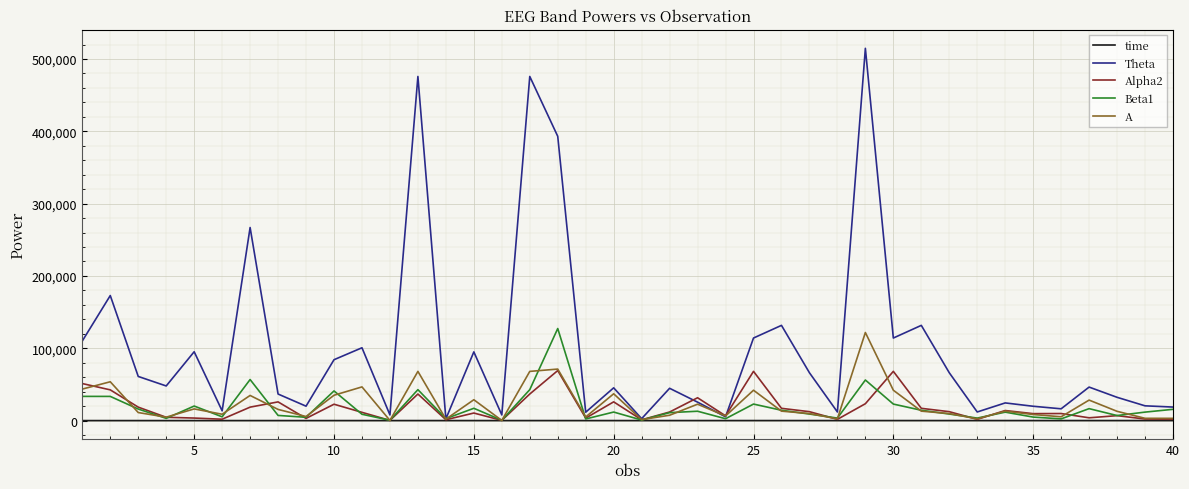

What is the maximum value for Theta?

514740.0